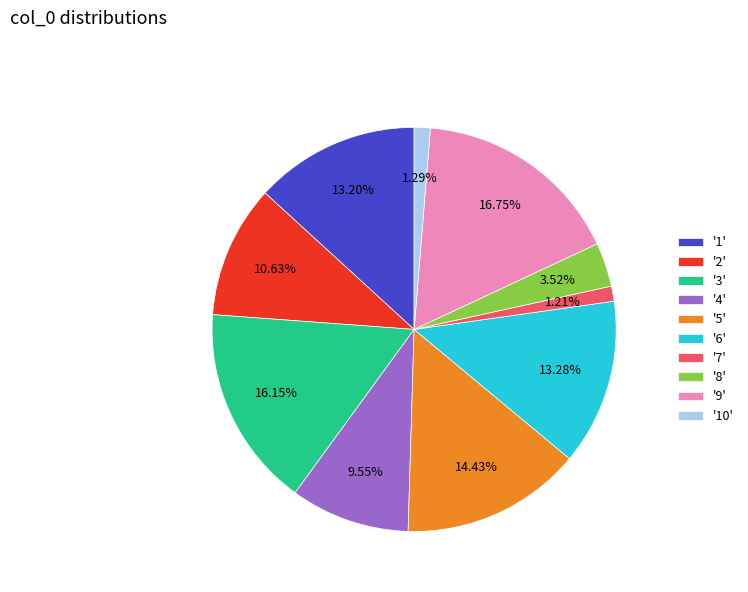

How many segments does this pie chart have?

10